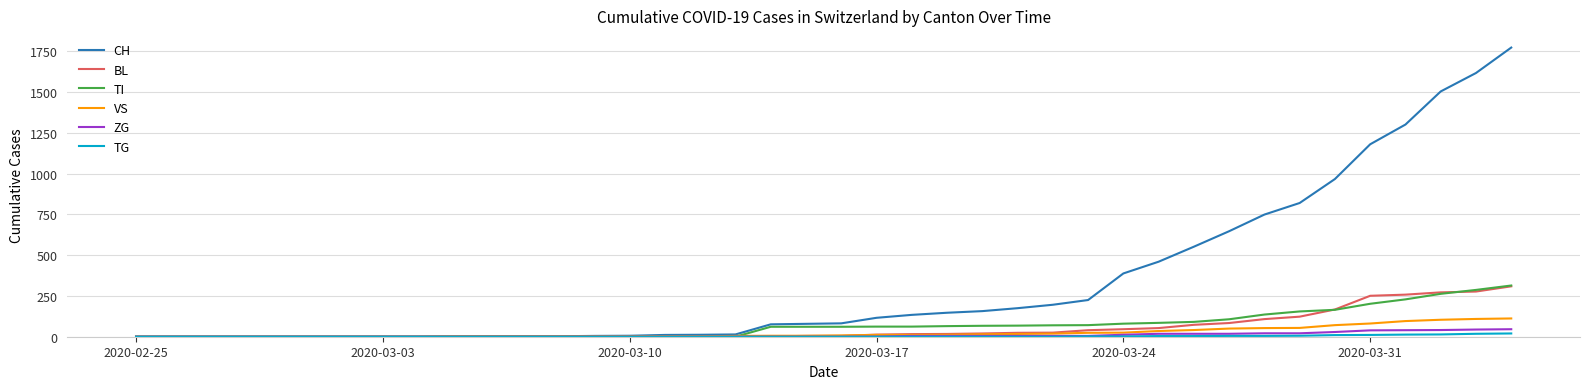

Which series has the largest total across all categories?

CH